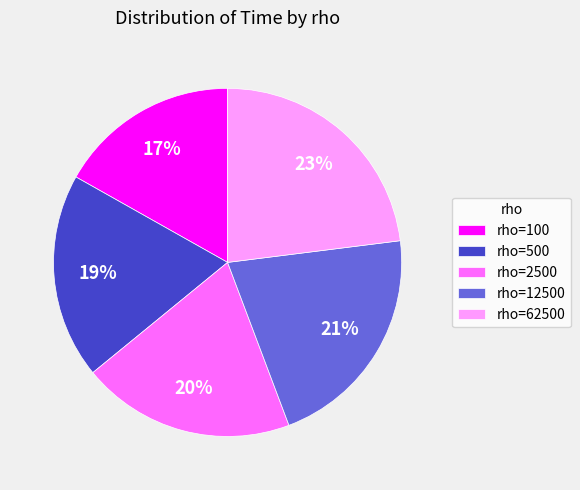

Is it true that rho=2500 is 20% of the pie?

True